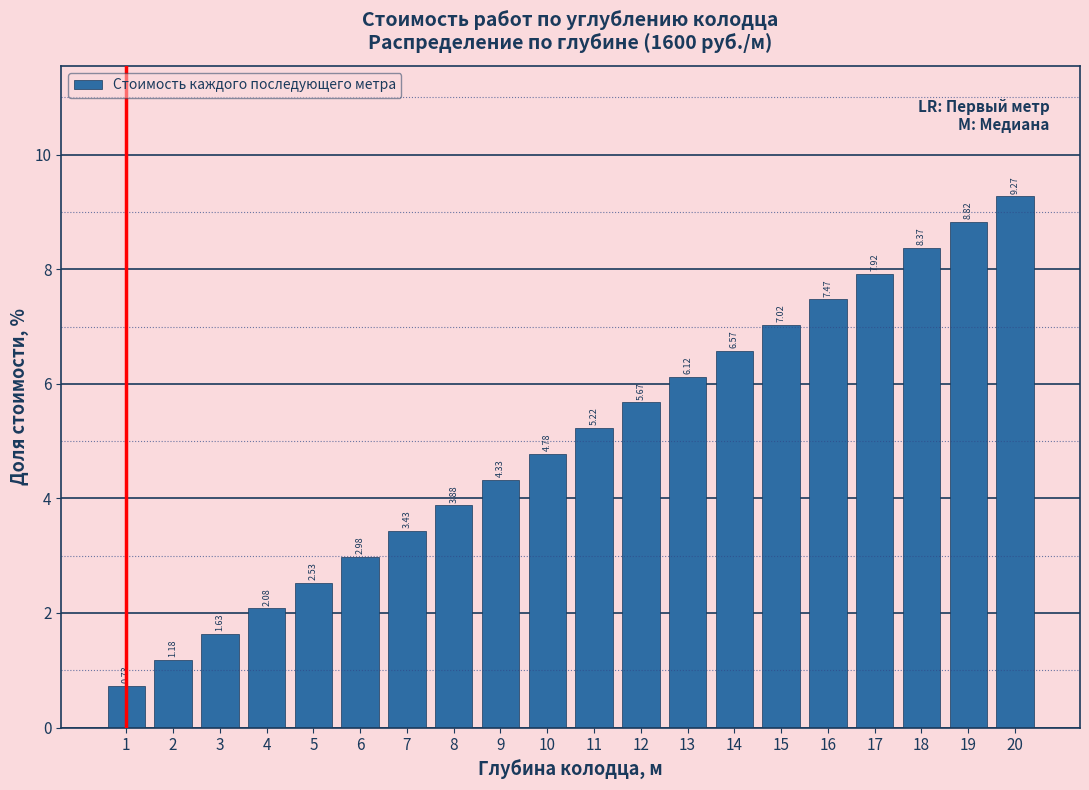

What is the change in value from 8 to 12?

+1.8